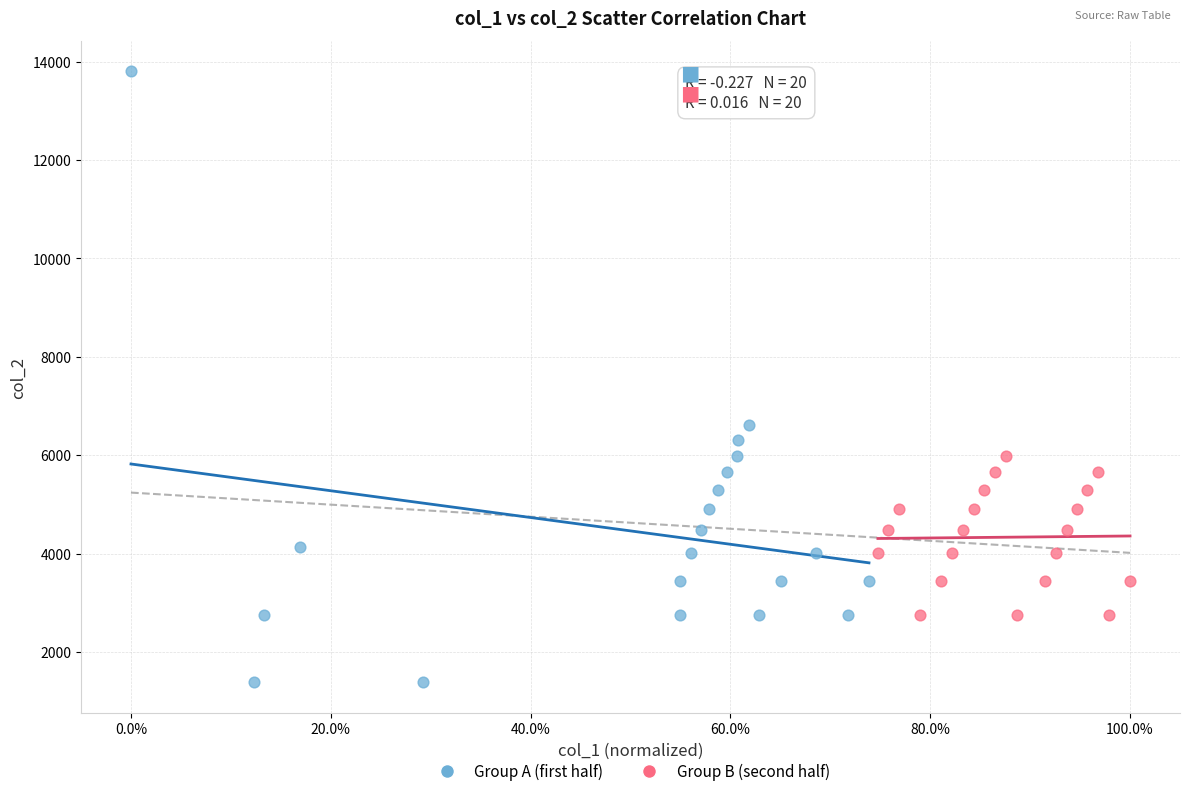

Which series contains the lowest Y value?

Group A (first half)